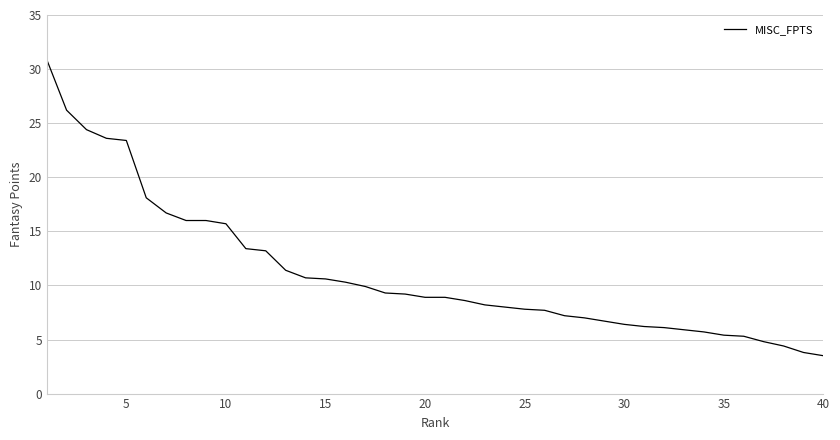

What is the greatest value displayed?

30.9